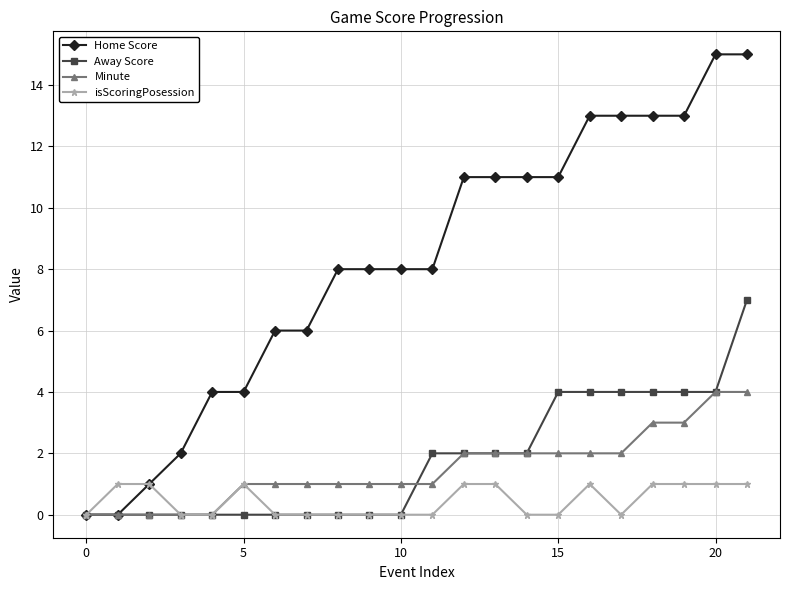

True or false: isScoringPosession has more than 0 points higher than both neighbors.

True